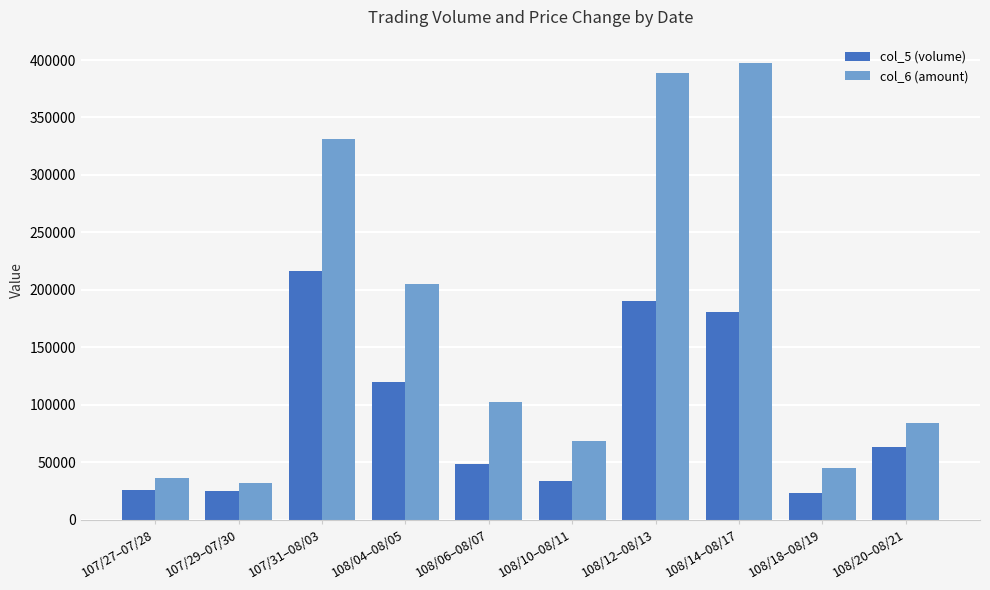

What is the sum of the col_5 (volume) values at 108/18–08/19 and 108/04–08/05?

143500